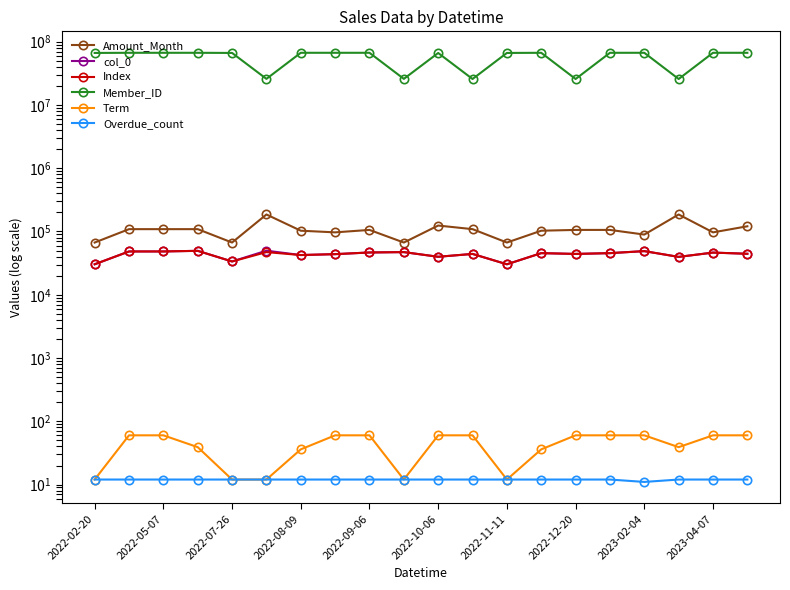

Which category has the highest value across all series?

2023-02-04